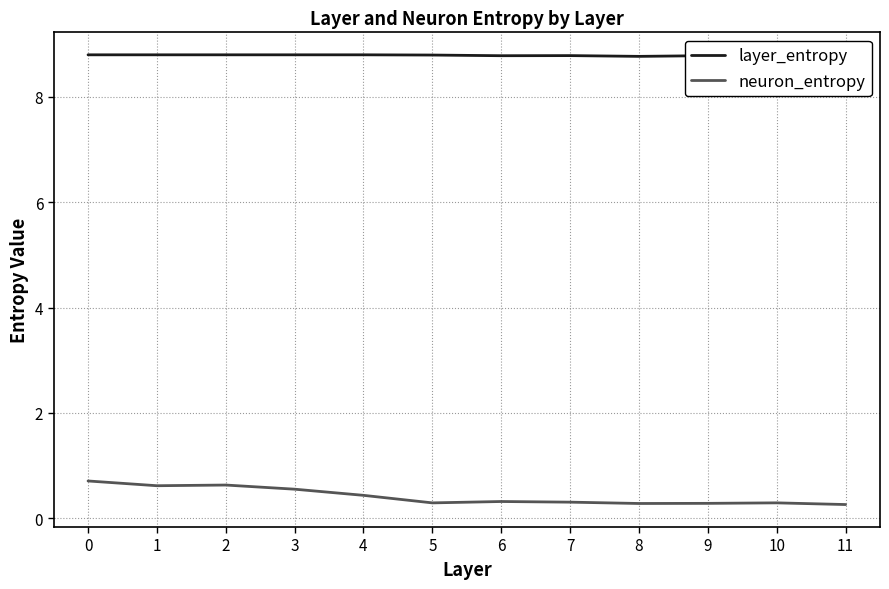

What are all the series names shown in the legend?

layer_entropy, neuron_entropy